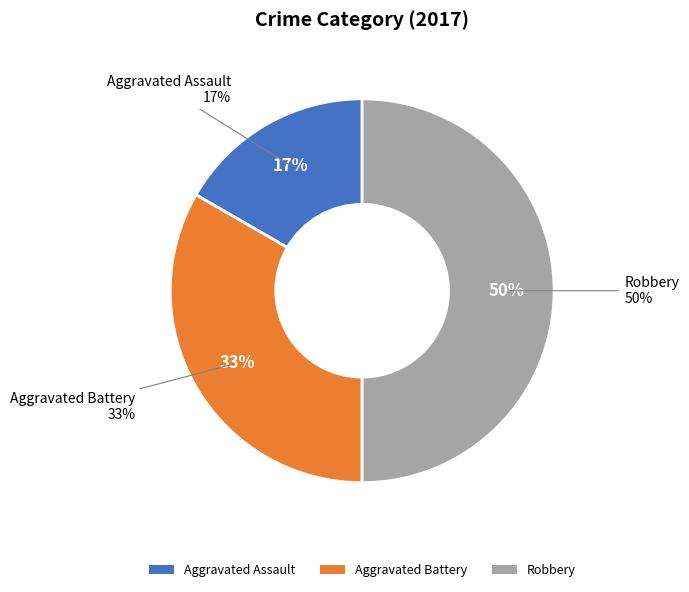

Rank the categories by value from highest to lowest.

Robbery, Aggravated Battery, Aggravated Assault